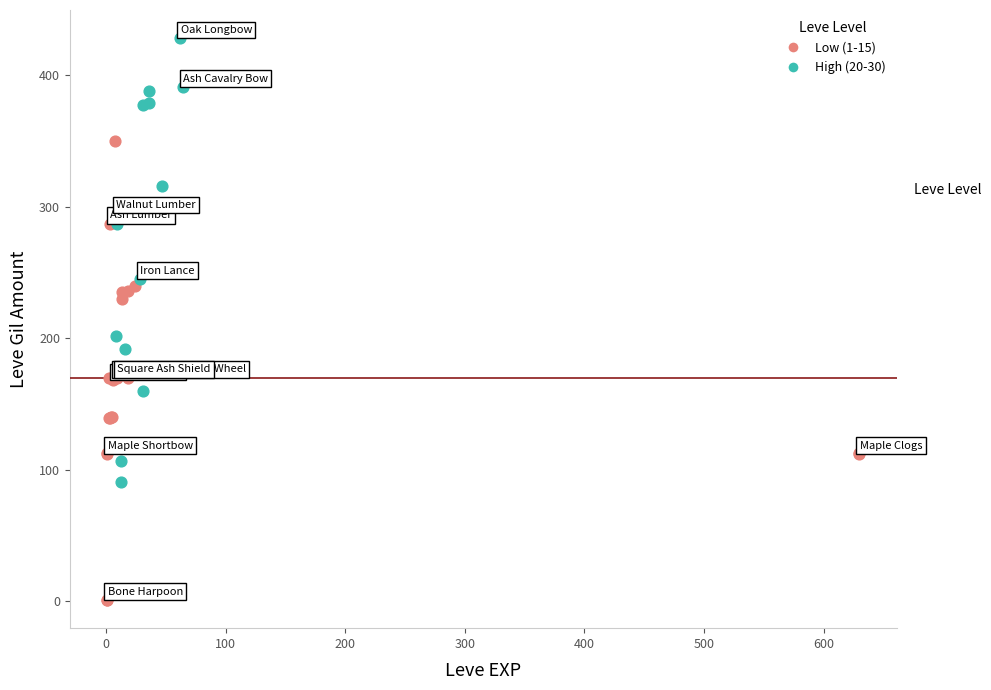

Which series reaches the minimum Y coordinate?

Low (1-15)